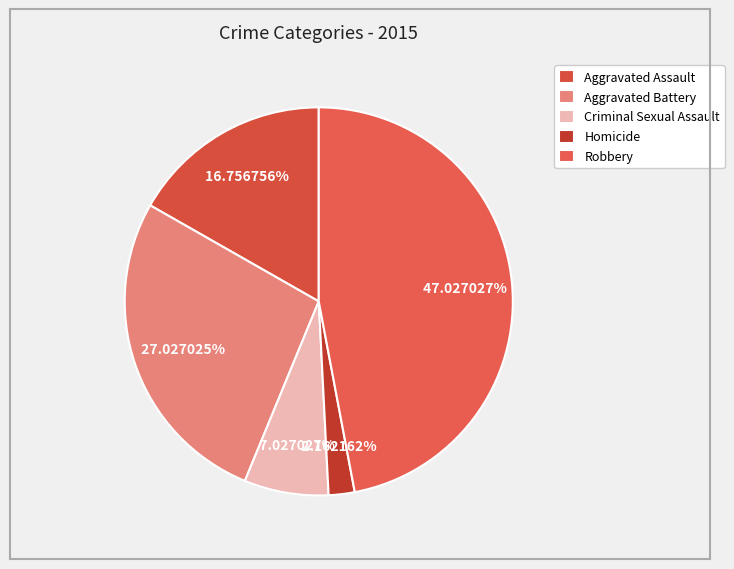

How many segments does this pie chart have?

5